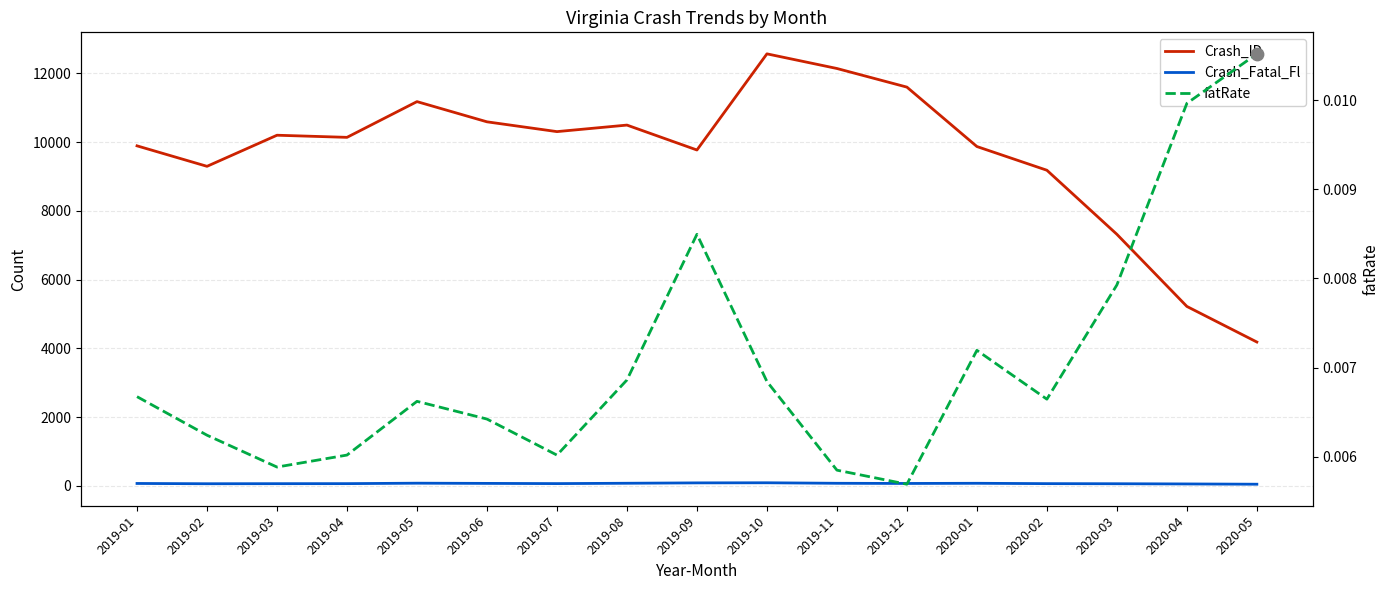

Is the value of fatRate at 2019-09 greater than the value of Crash_Fatal_Fl at 2020-03?

No